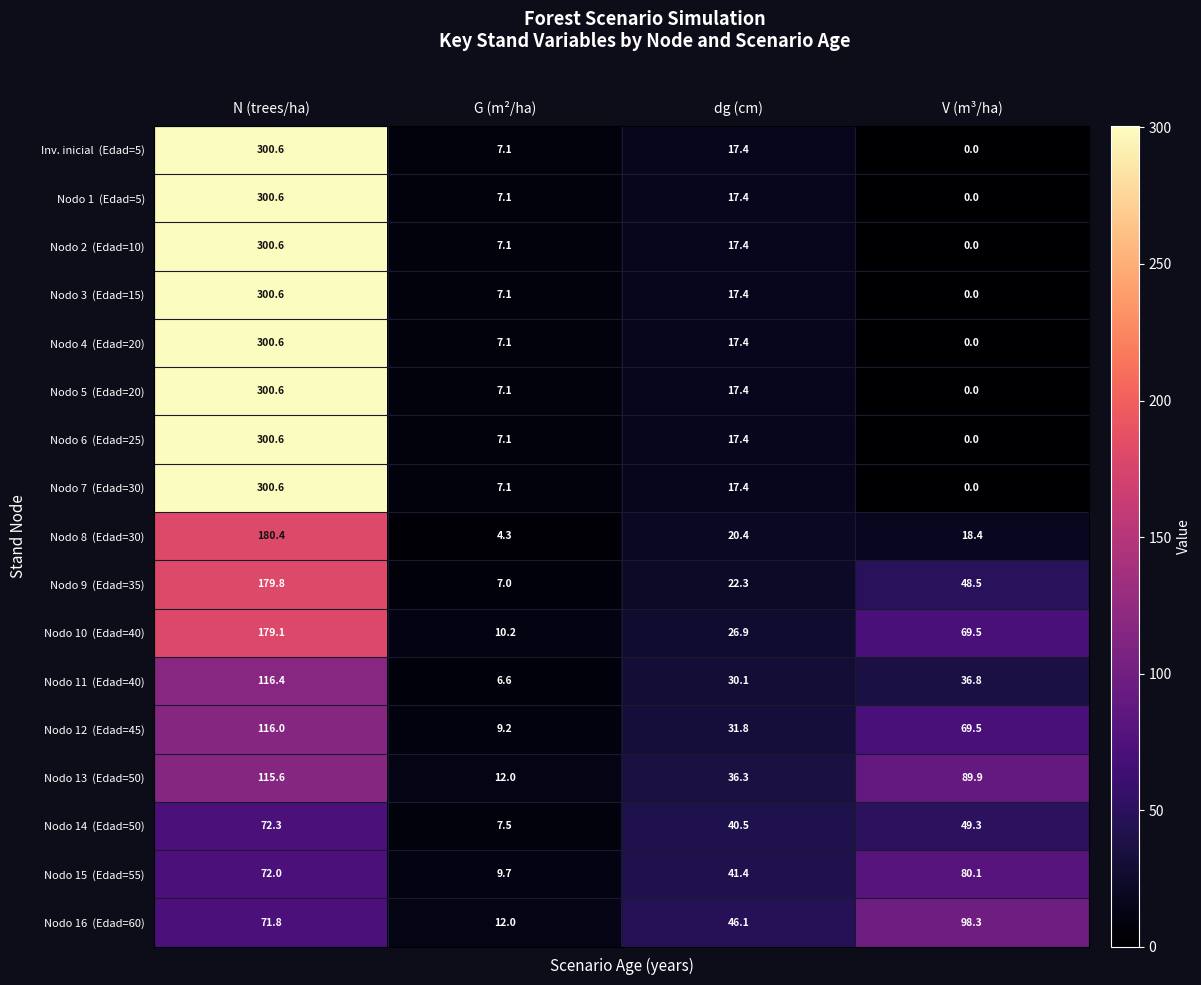

Which category has the lowest value across all series?

V (m³/ha)